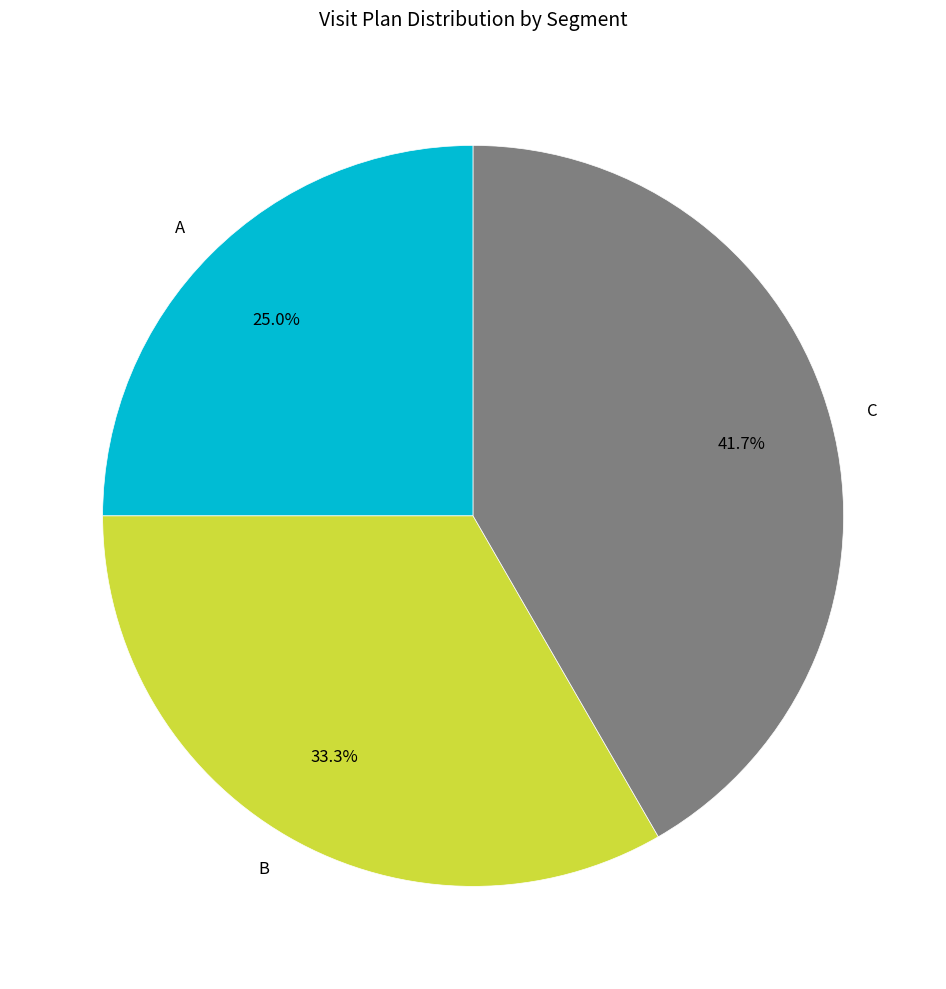

Is the sum of B and C greater than half?

Yes